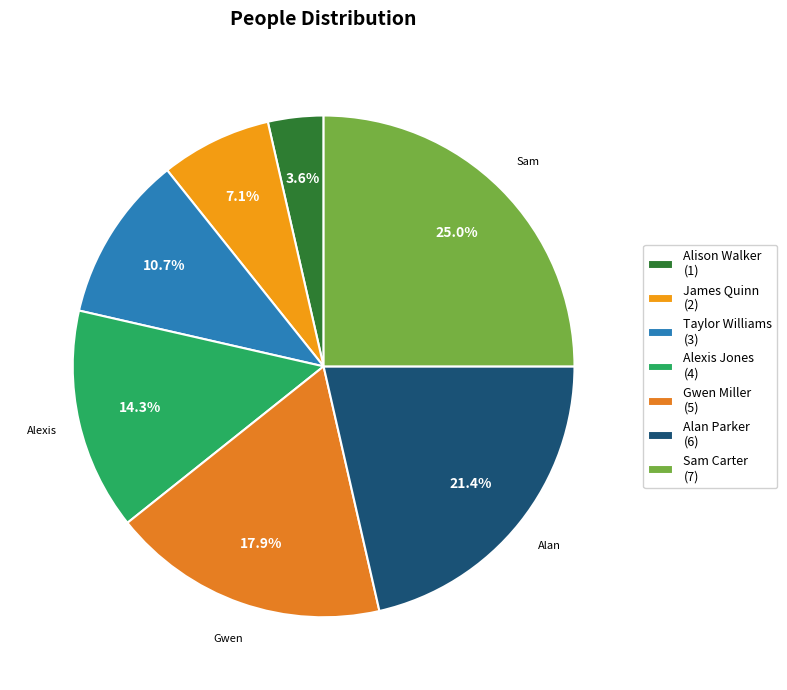

Which has a higher value, Alexis Jones or Sam Carter?

Sam Carter